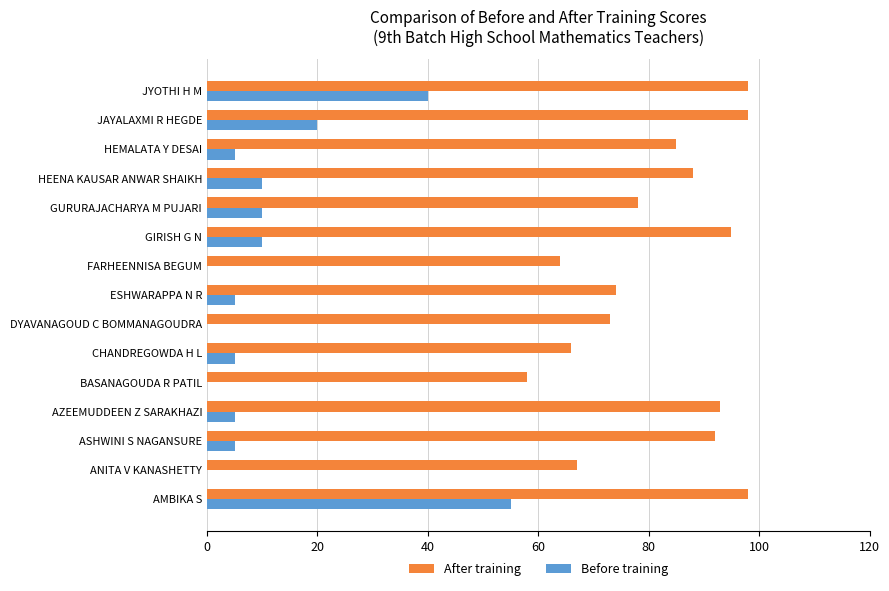

Count the number of categories in the chart.

15